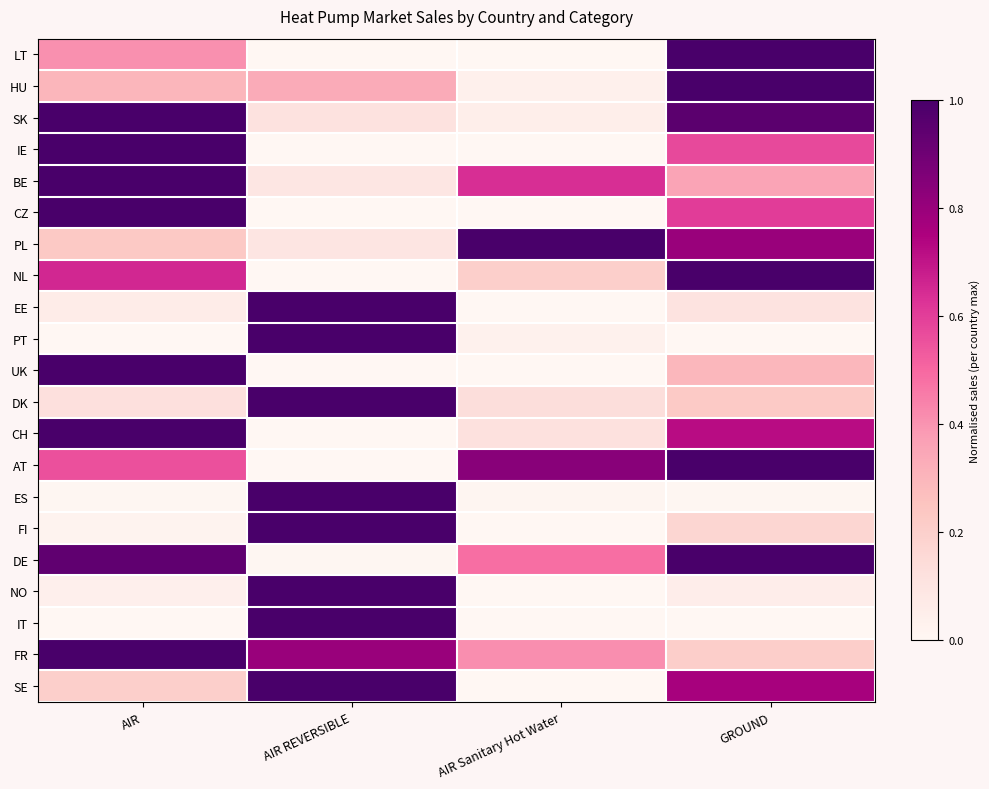

Reading left to right, extract all data points from this chart.

LT: AIR=0.4	AIR REVERSIBLE=0.0	AIR Sanitary Hot Water=0.0	GROUND=1.0
HU: AIR=0.3	AIR REVERSIBLE=0.3	AIR Sanitary Hot Water=0.0	GROUND=1.0
SK: AIR=1.0	AIR REVERSIBLE=0.1	AIR Sanitary Hot Water=0.0	GROUND=1.0
IE: AIR=1.0	AIR REVERSIBLE=0.0	AIR Sanitary Hot Water=0.0	GROUND=0.6
BE: AIR=1.0	AIR REVERSIBLE=0.1	AIR Sanitary Hot Water=0.6	GROUND=0.4
CZ: AIR=1.0	AIR REVERSIBLE=0.0	AIR Sanitary Hot Water=0.0	GROUND=0.6
PL: AIR=0.2	AIR REVERSIBLE=0.1	AIR Sanitary Hot Water=1.0	GROUND=0.8
NL: AIR=0.7	AIR REVERSIBLE=0.0	AIR Sanitary Hot Water=0.2	GROUND=1.0
EE: AIR=0.1	AIR REVERSIBLE=1.0	AIR Sanitary Hot Water=0.0	GROUND=0.1
PT: AIR=0.0	AIR REVERSIBLE=1.0	AIR Sanitary Hot Water=0.0	GROUND=0.0
UK: AIR=1.0	AIR REVERSIBLE=0.0	AIR Sanitary Hot Water=0.0	GROUND=0.3
DK: AIR=0.1	AIR REVERSIBLE=1.0	AIR Sanitary Hot Water=0.1	GROUND=0.2
CH: AIR=1.0	AIR REVERSIBLE=0.0	AIR Sanitary Hot Water=0.1	GROUND=0.7
AT: AIR=0.6	AIR REVERSIBLE=0.0	AIR Sanitary Hot Water=0.8	GROUND=1.0
ES: AIR=0.0	AIR REVERSIBLE=1.0	AIR Sanitary Hot Water=0.0	GROUND=0.0
FI: AIR=0.0	AIR REVERSIBLE=1.0	AIR Sanitary Hot Water=0.0	GROUND=0.2
DE: AIR=0.9	AIR REVERSIBLE=0.0	AIR Sanitary Hot Water=0.5	GROUND=1.0
NO: AIR=0.0	AIR REVERSIBLE=1.0	AIR Sanitary Hot Water=0.0	GROUND=0.1
IT: AIR=0.0	AIR REVERSIBLE=1.0	AIR Sanitary Hot Water=0.0	GROUND=0.0
FR: AIR=1.0	AIR REVERSIBLE=0.8	AIR Sanitary Hot Water=0.4	GROUND=0.2
SE: AIR=0.2	AIR REVERSIBLE=1.0	AIR Sanitary Hot Water=0.0	GROUND=0.8